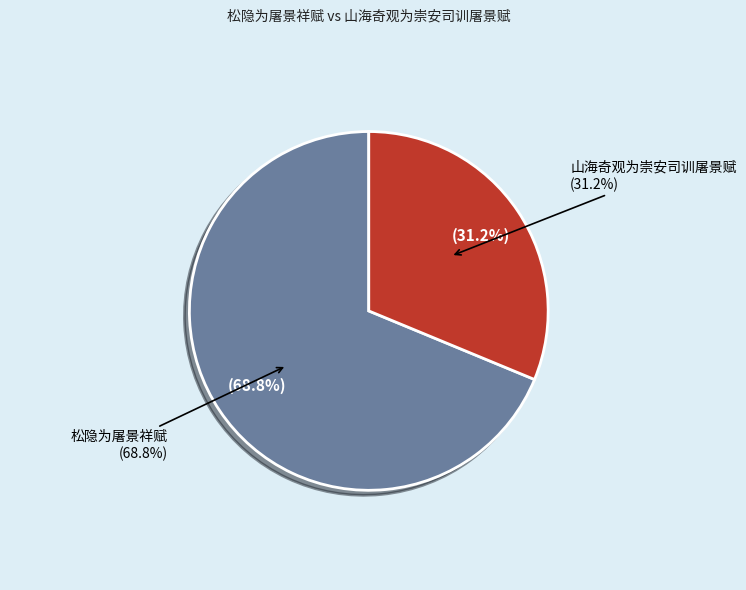

Does 山海奇观为崇安司训屠景赋 represent more than half of the total?

No